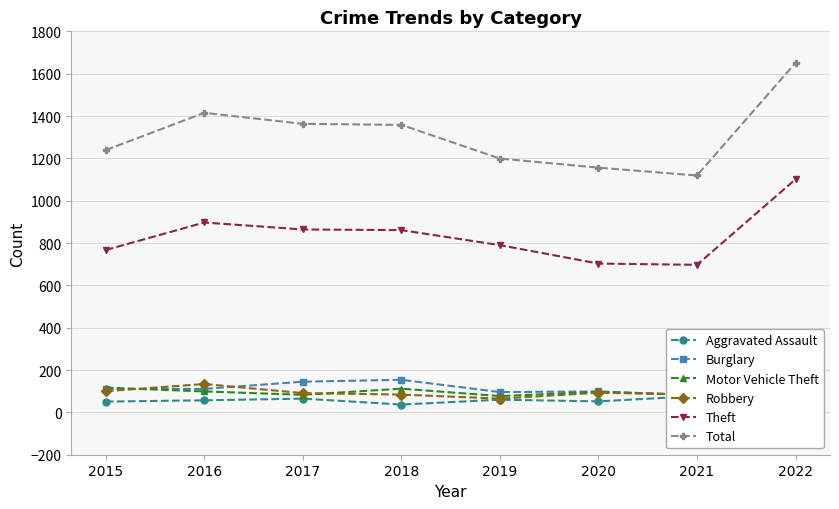

Which series has the largest range (max minus min)?

Total